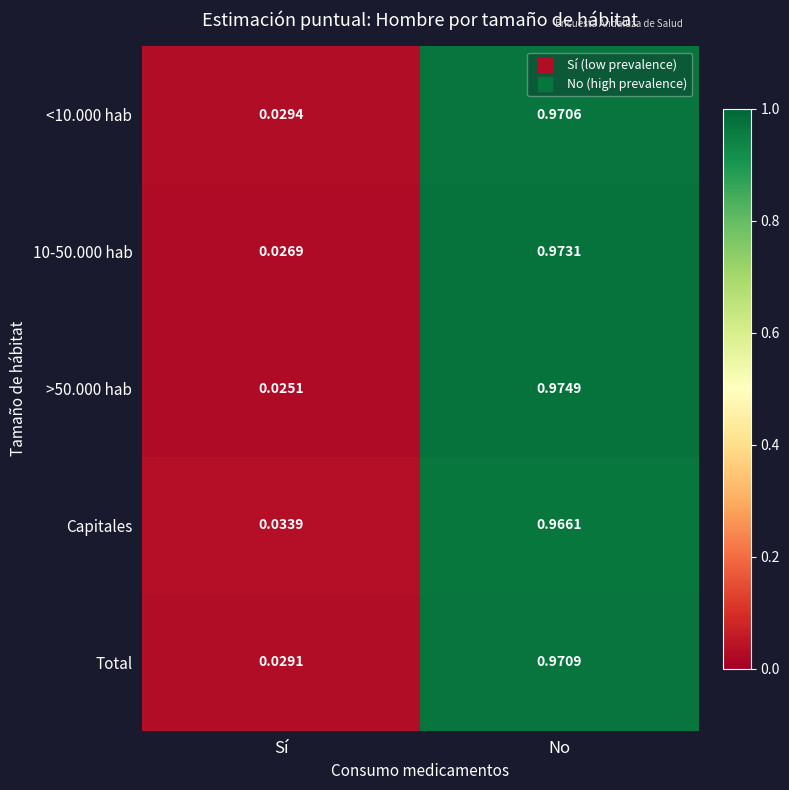

What is the total value across all series at No?

4.9